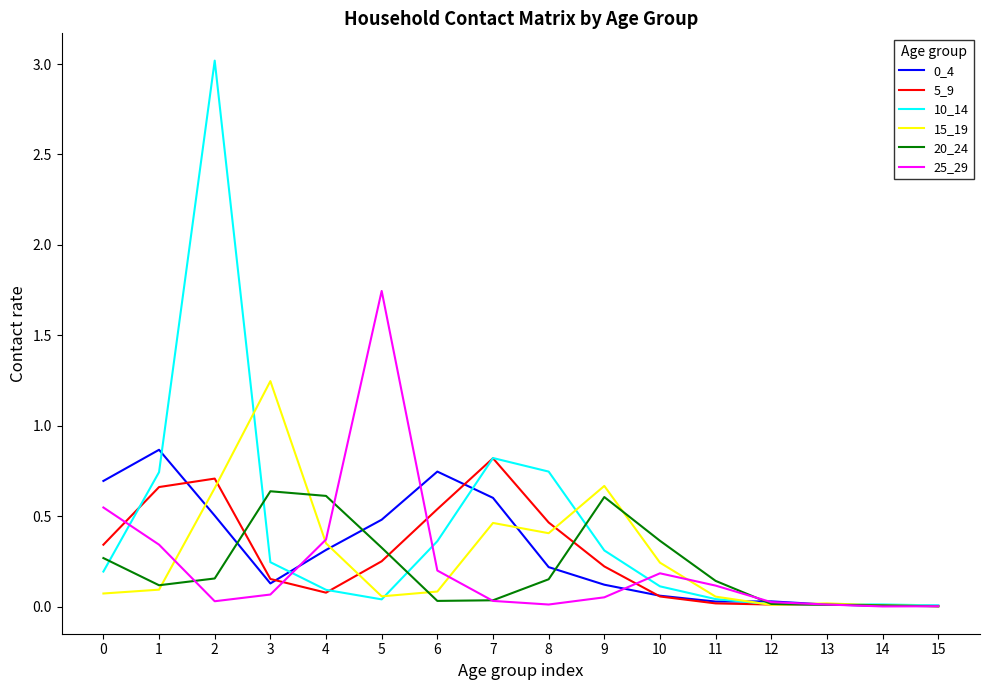

What is the maximum value for 0_4?

0.9